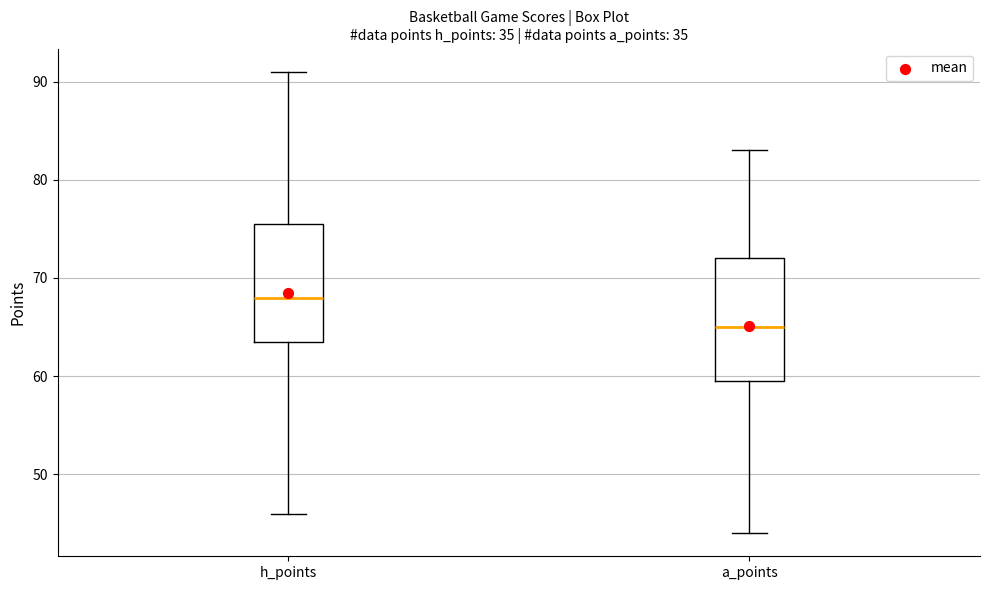

Reading left to right, transcribe this box plot: for each box, give where its median line is, the range the box spans, and where its two whiskers end, as read against the y-axis. The values are not printed on the chart, so give them approximately, as read against the axis.

h_points: median 68, box 64 to 76, whiskers 46 to 91
a_points: median 65, box 60 to 72, whiskers 44 to 83